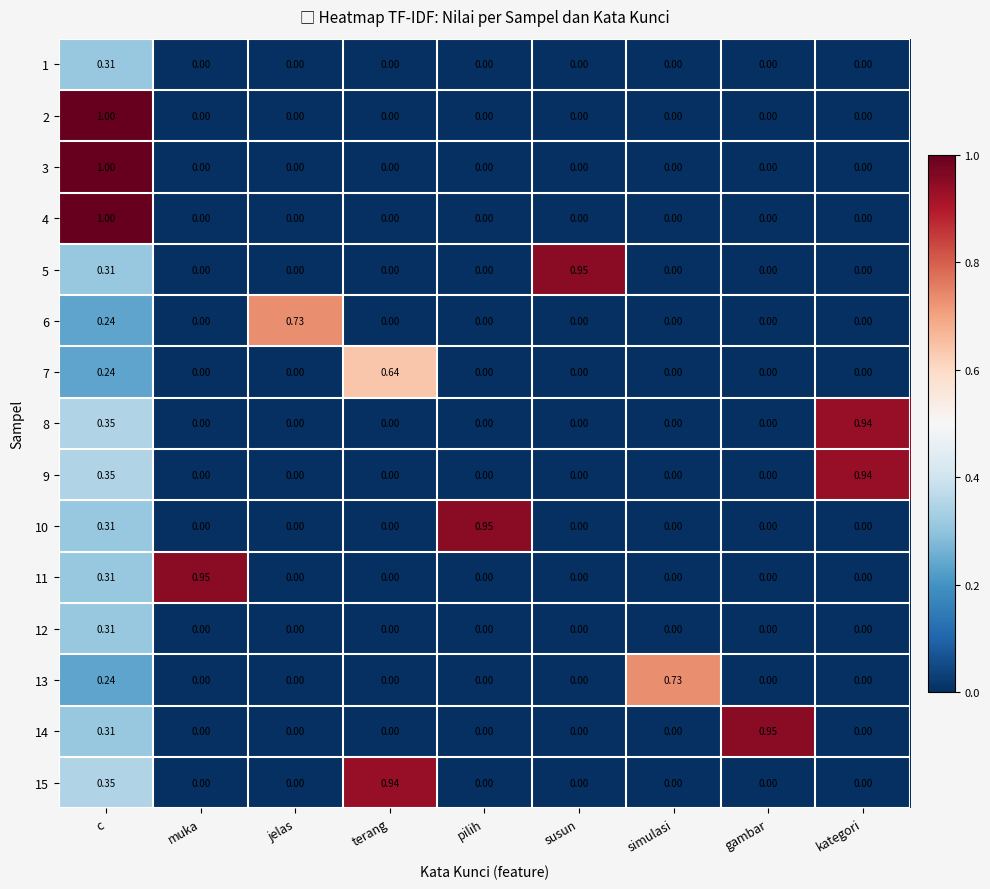

At which category is the sum across all series the highest?

c